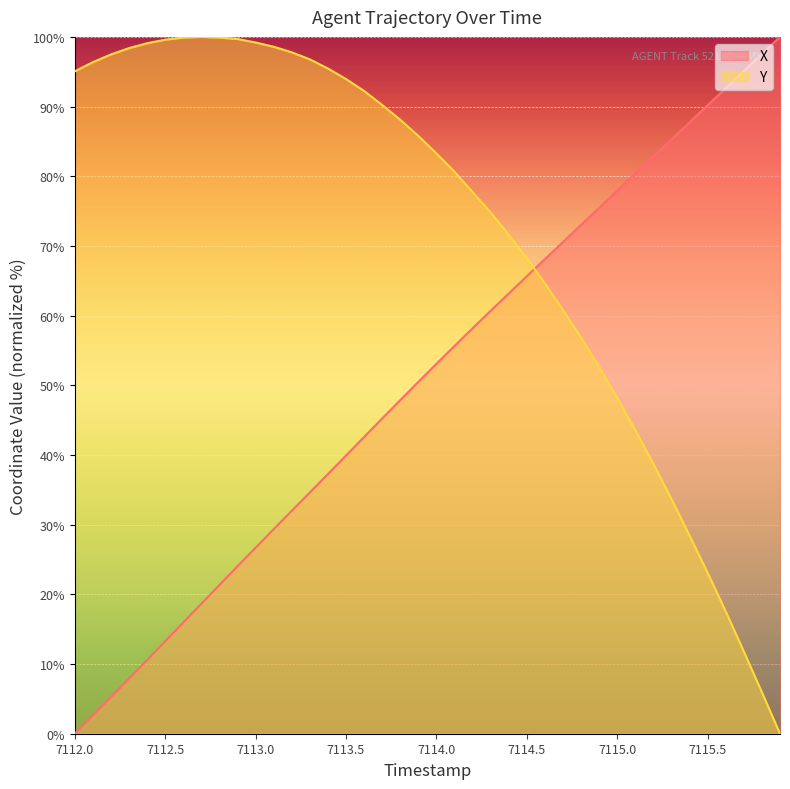

Which series has the largest total across all categories?

Y